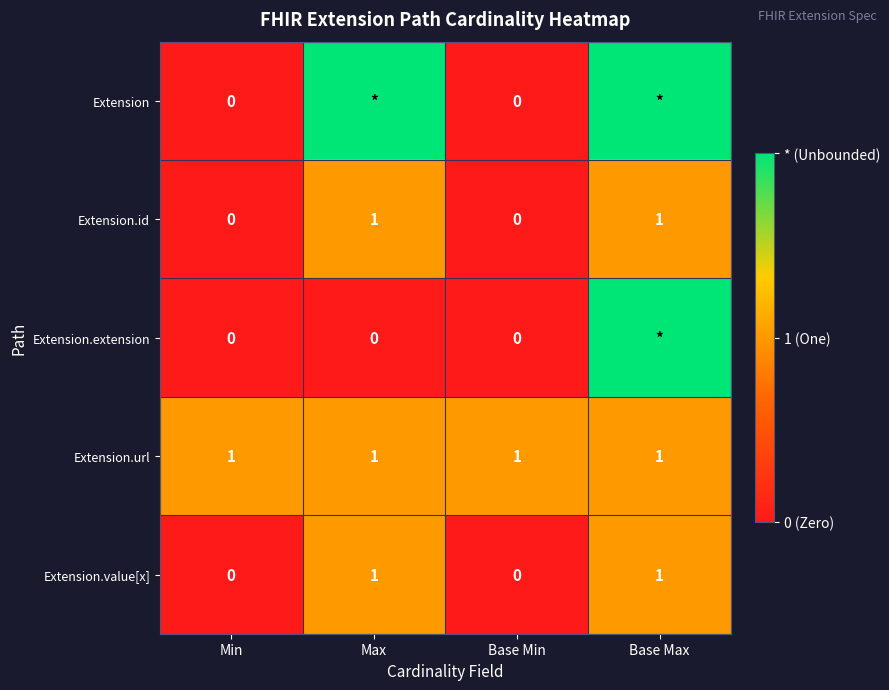

Is it true that Extension.url equals 1 at Min?

True